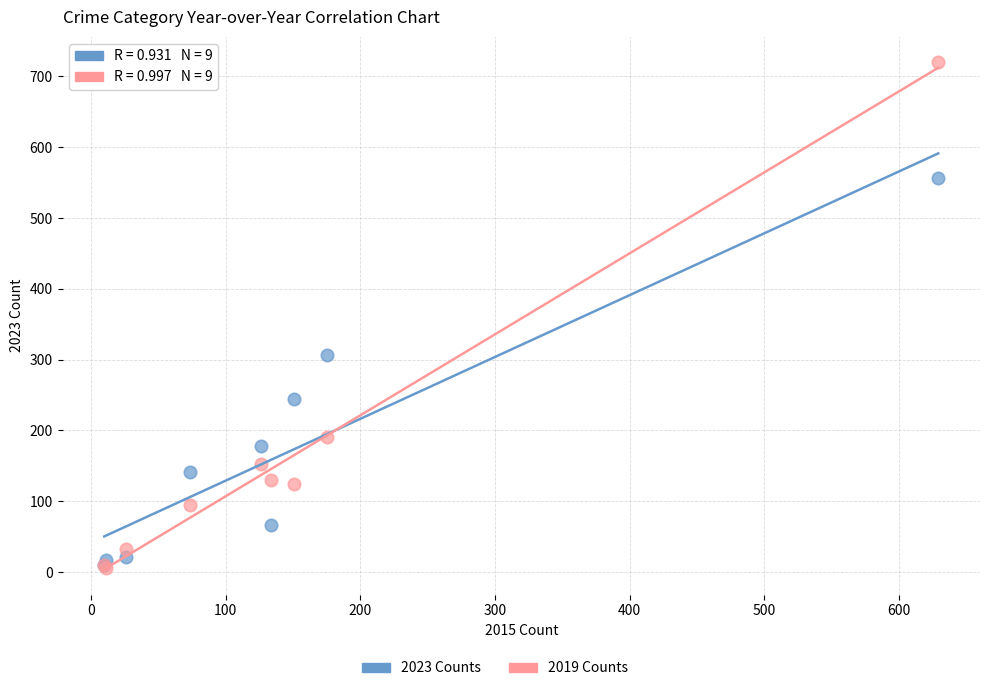

In the 2023 Counts series, what Y value is closest to 283?

307